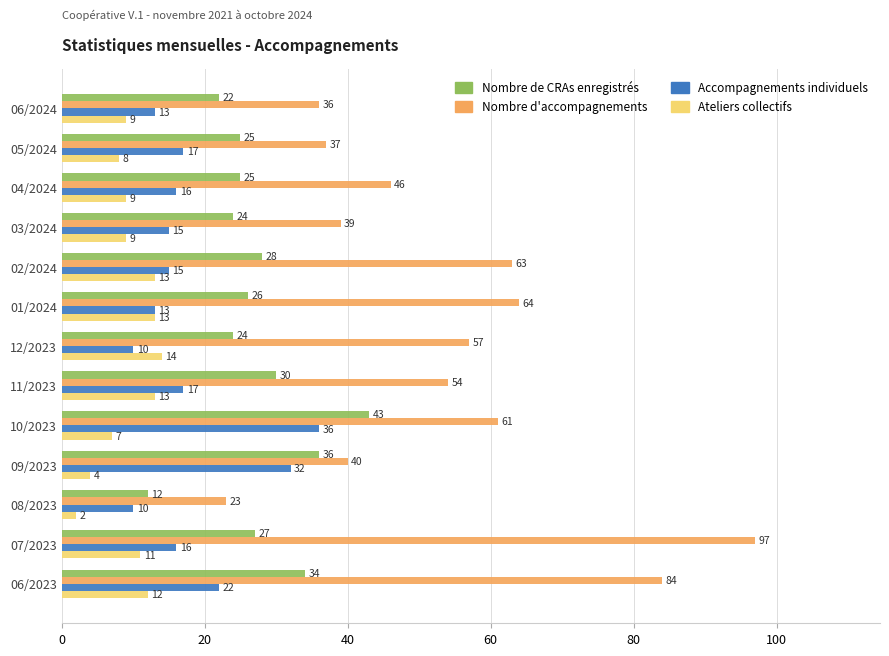

True or false: Nombre de CRAs enregistrés has a value of 46 at 07/2023.

False